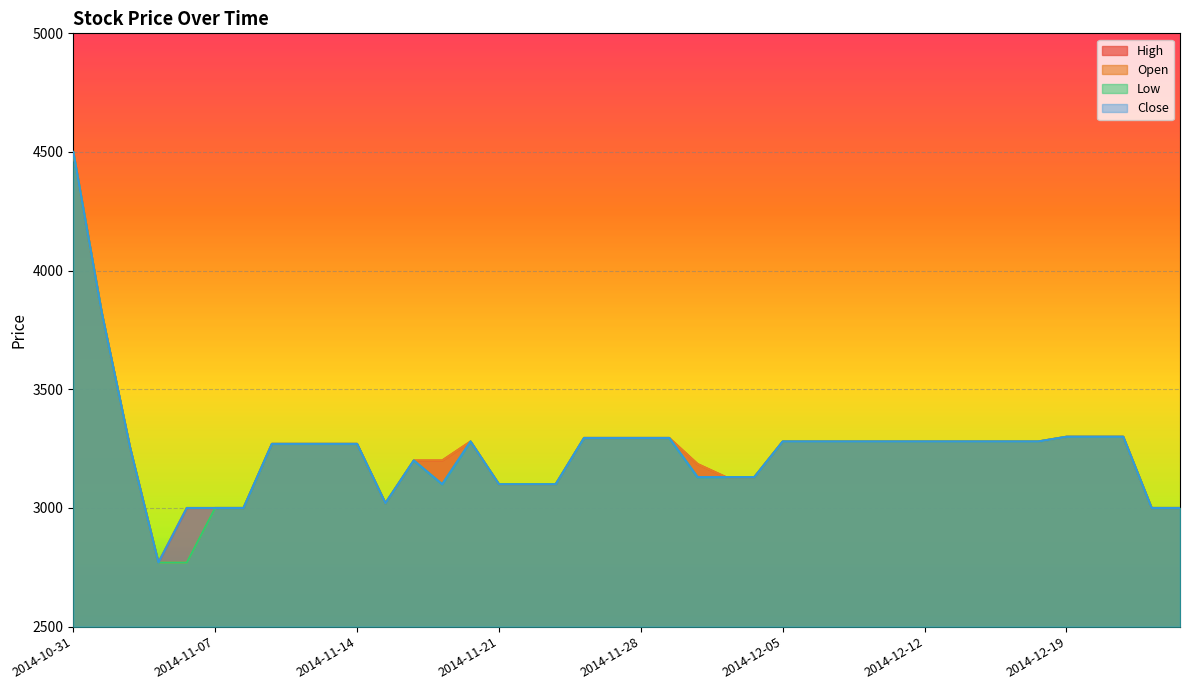

Where is the first local maximum for Close?

2014-11-18